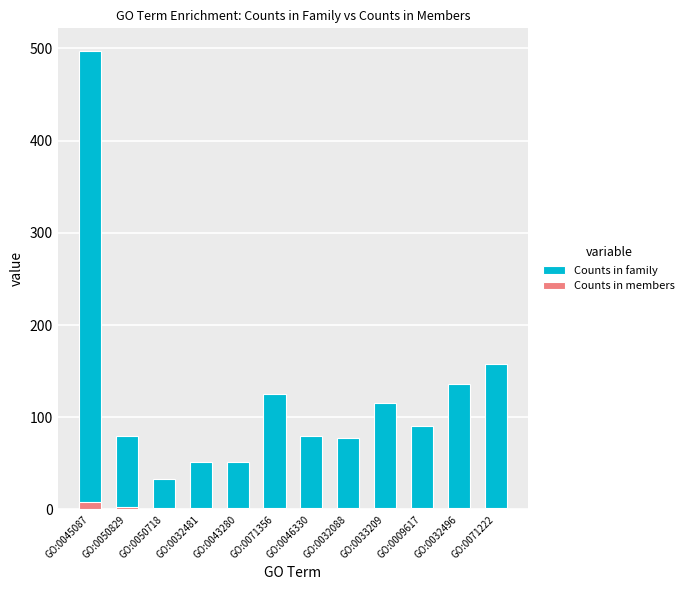

Which category has the highest value in the Counts in family series?

GO:0045087